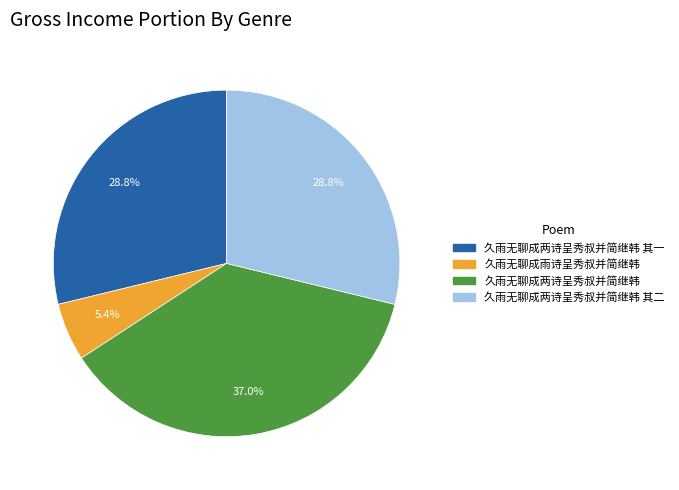

Does any single category account for the majority?

No